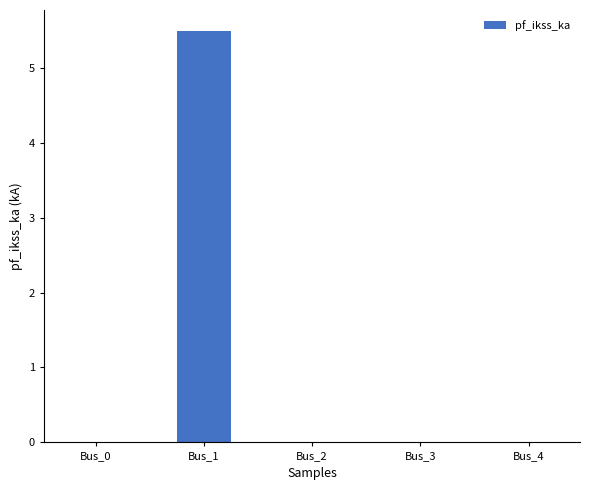

Are the bars grouped side by side (vs. stacked)?

No